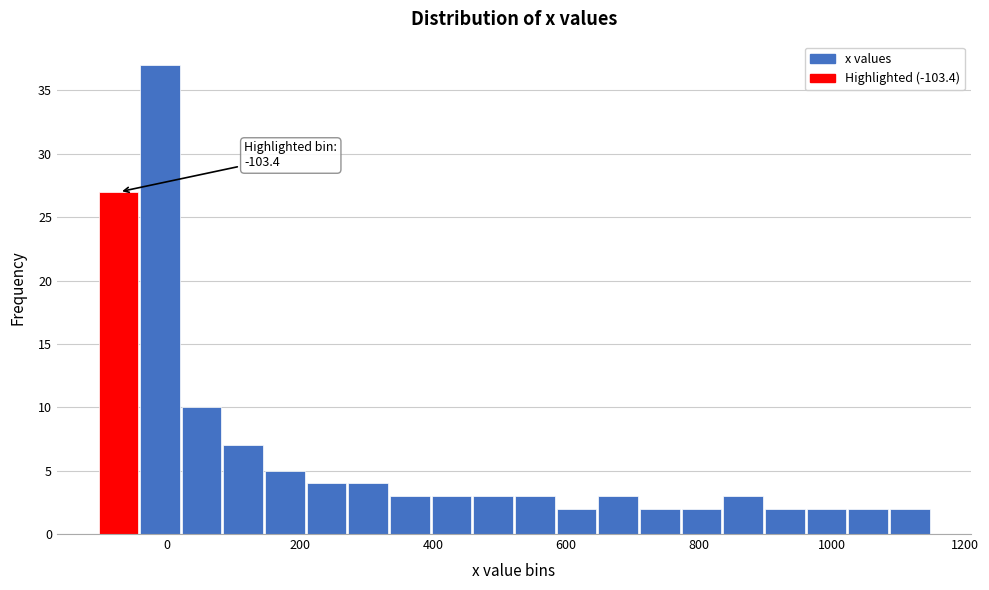

Read against the x-axis, roughly where is the centre of the tallest bar?

-20